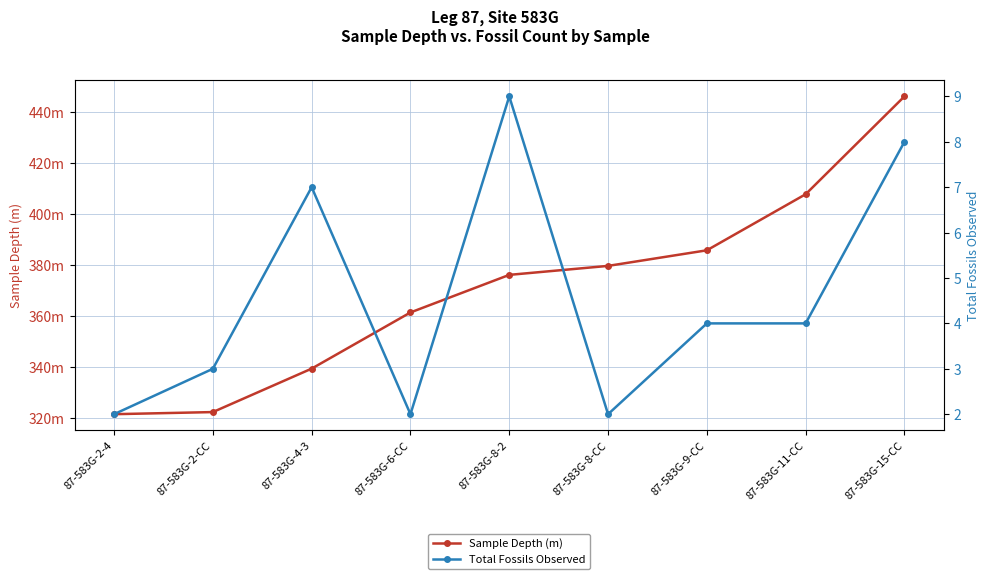

Is it true that Sample Depth (m) equals 379.5 at 87-583G-8-CC?

True